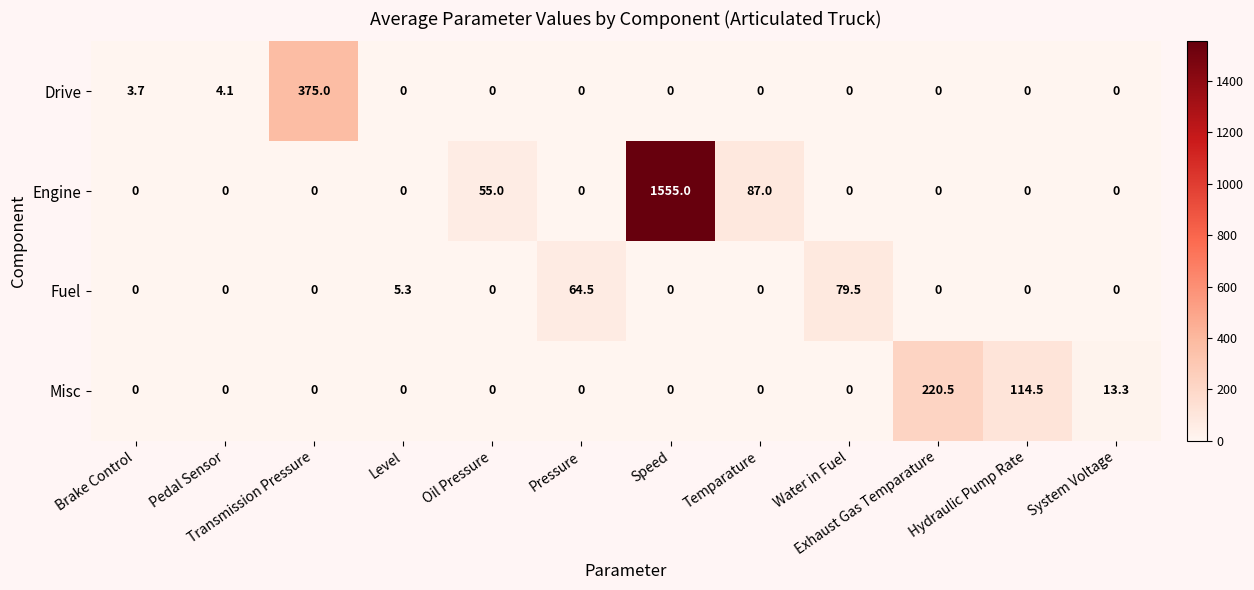

What is the maximum value shown in the chart?

1555.0